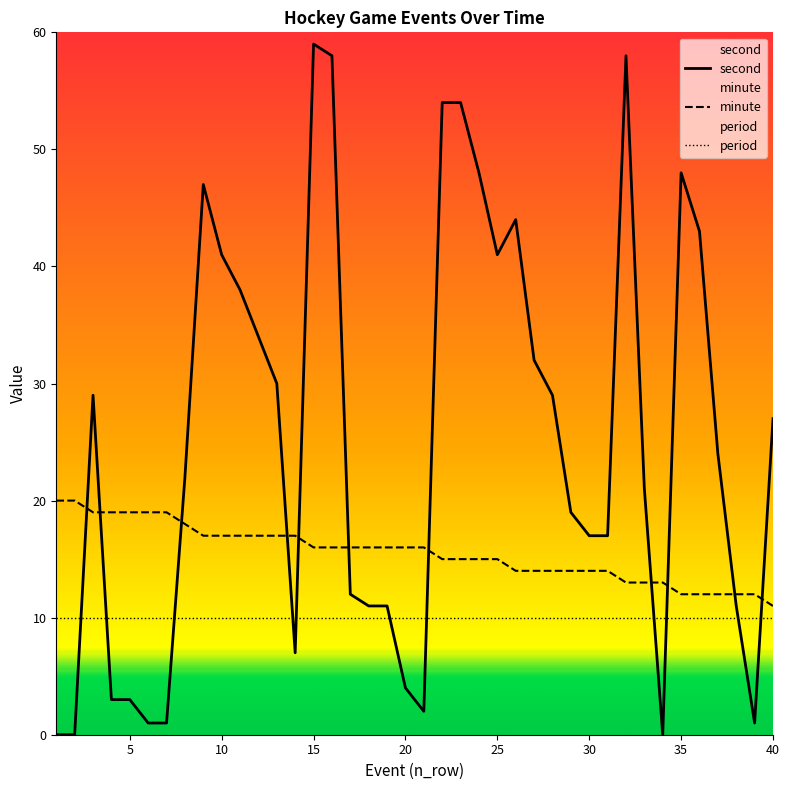

Which series has the largest total across all categories?

second